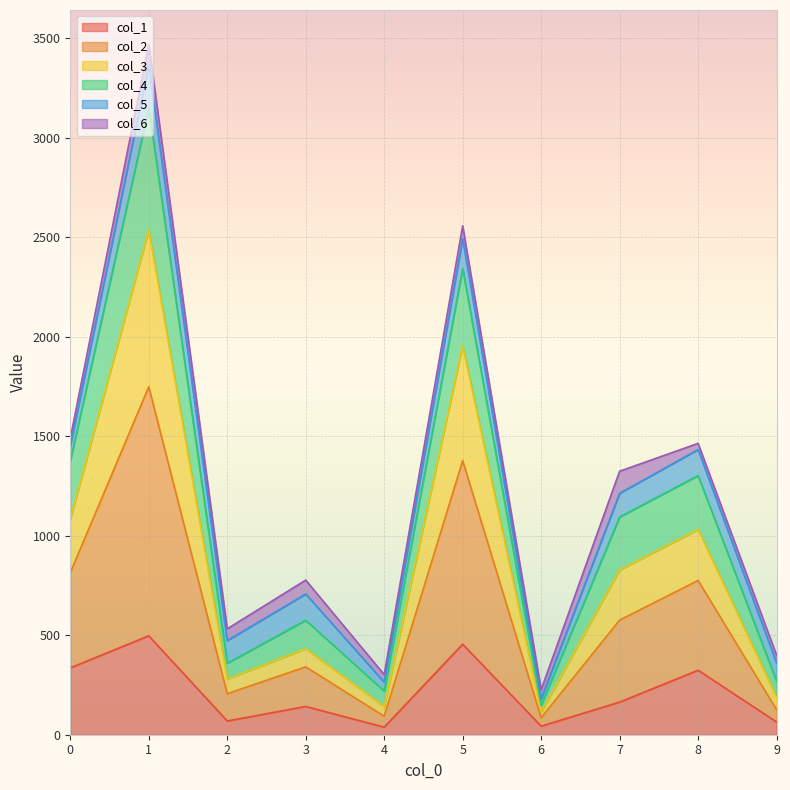

How many lines are shown in the chart?

6